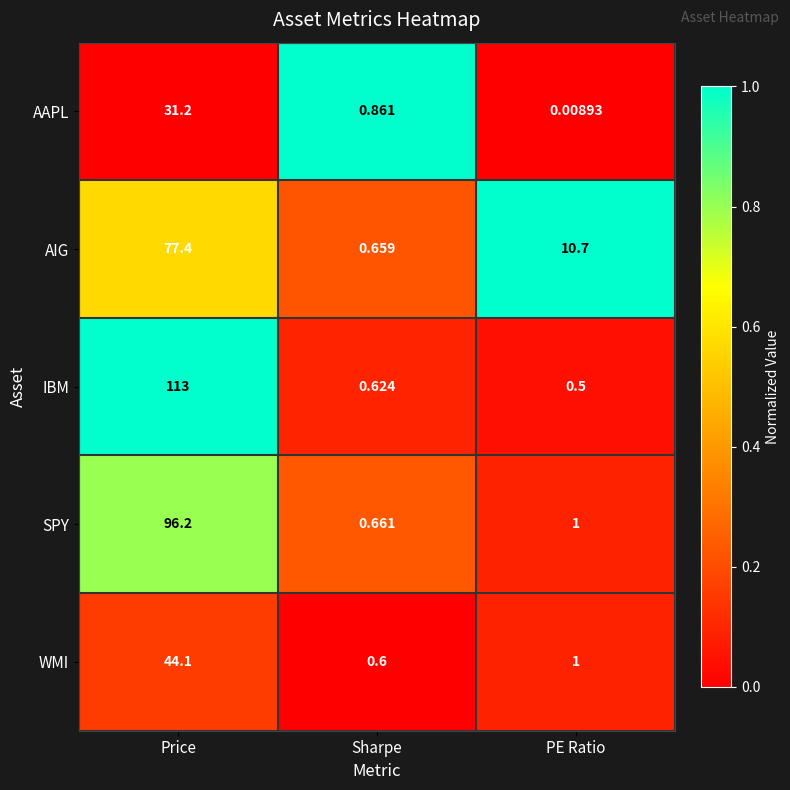

Which series has the widest spread of values?

IBM